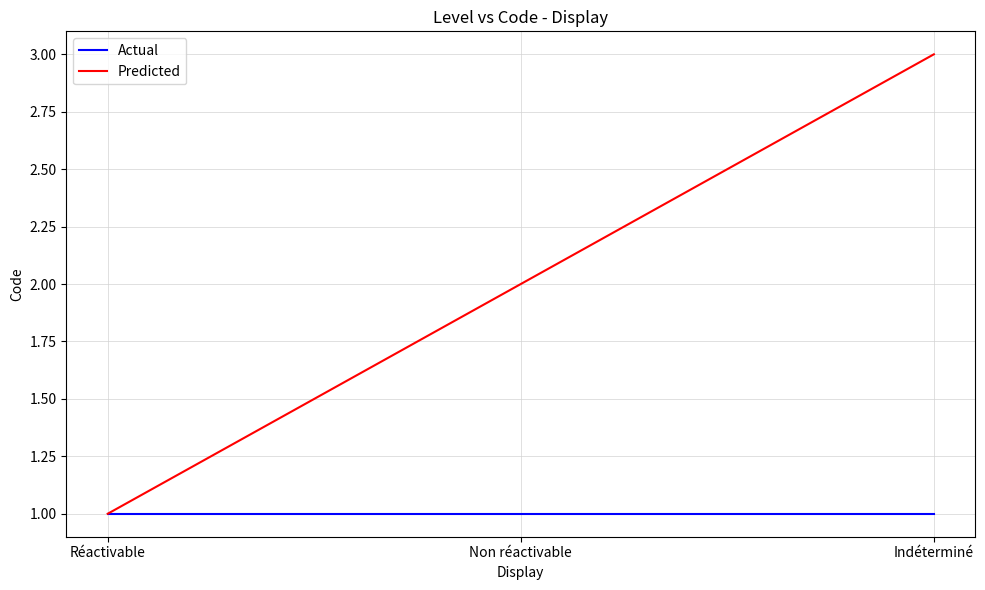

Does the chart display data point markers on the line(s)?

No